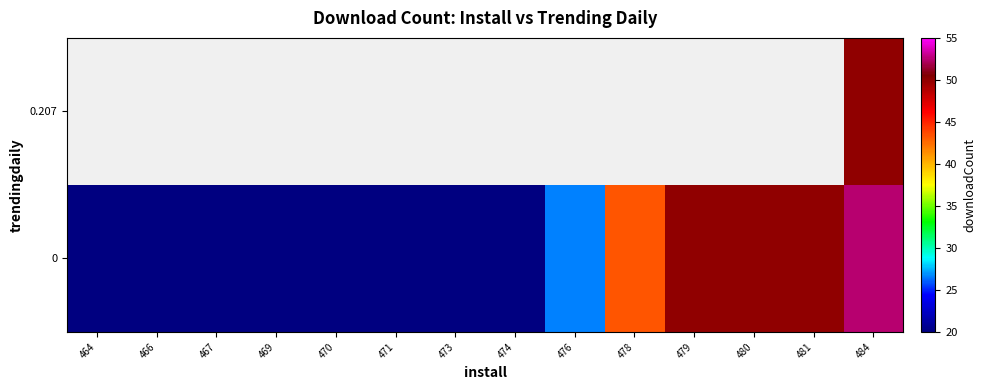

Which category has the lowest value in the row_0 series?

464